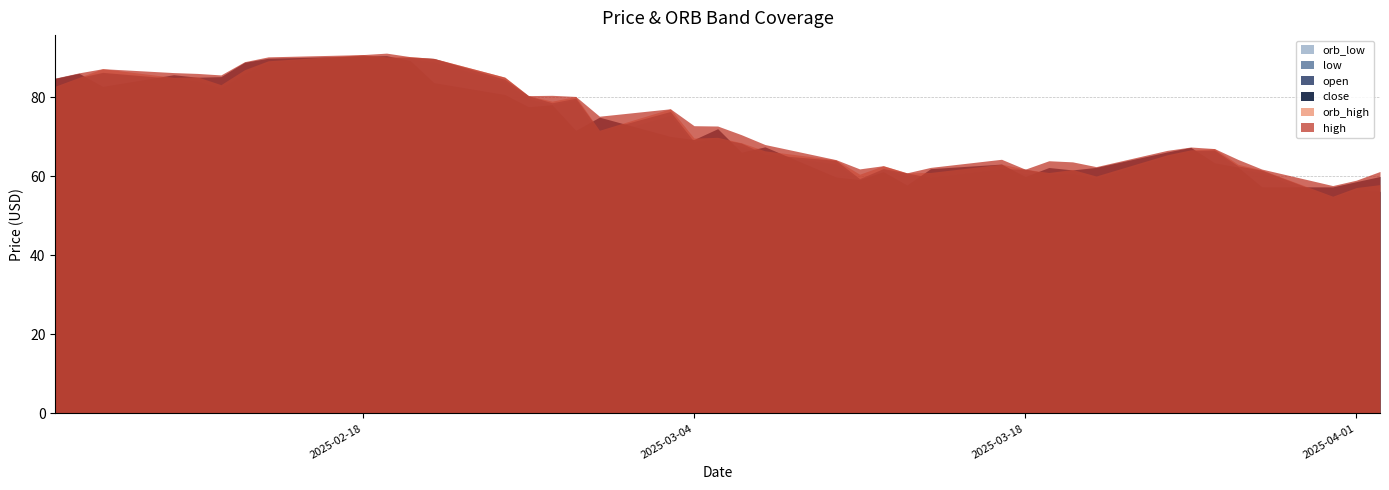

Does the chart display data point markers on the line(s)?

No